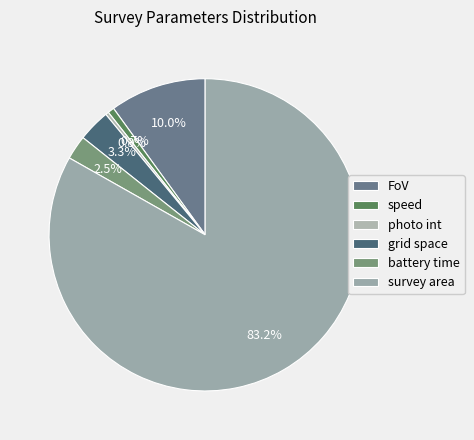

Which slice is the smallest?

photo int